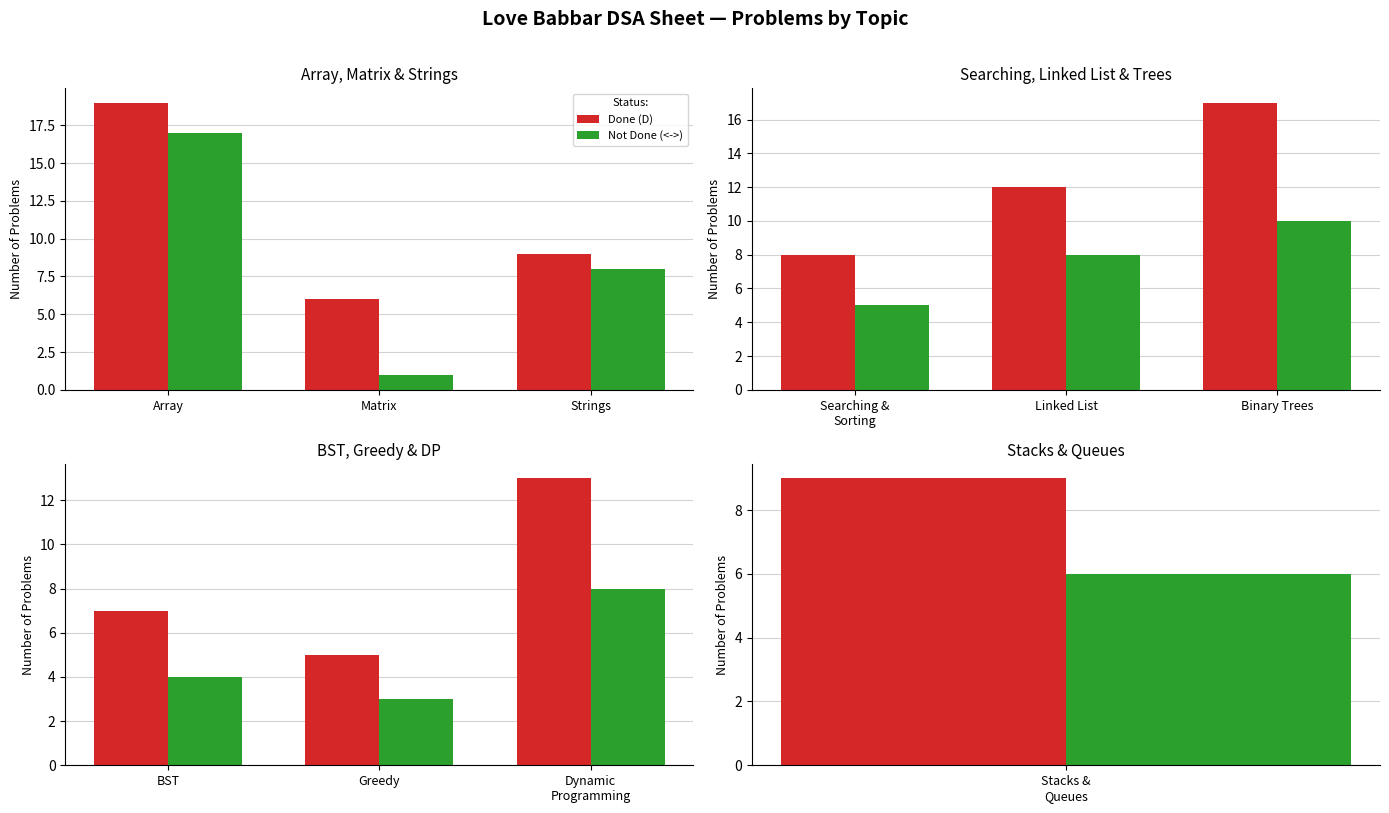

What is the average value of the Done (D) series?

8